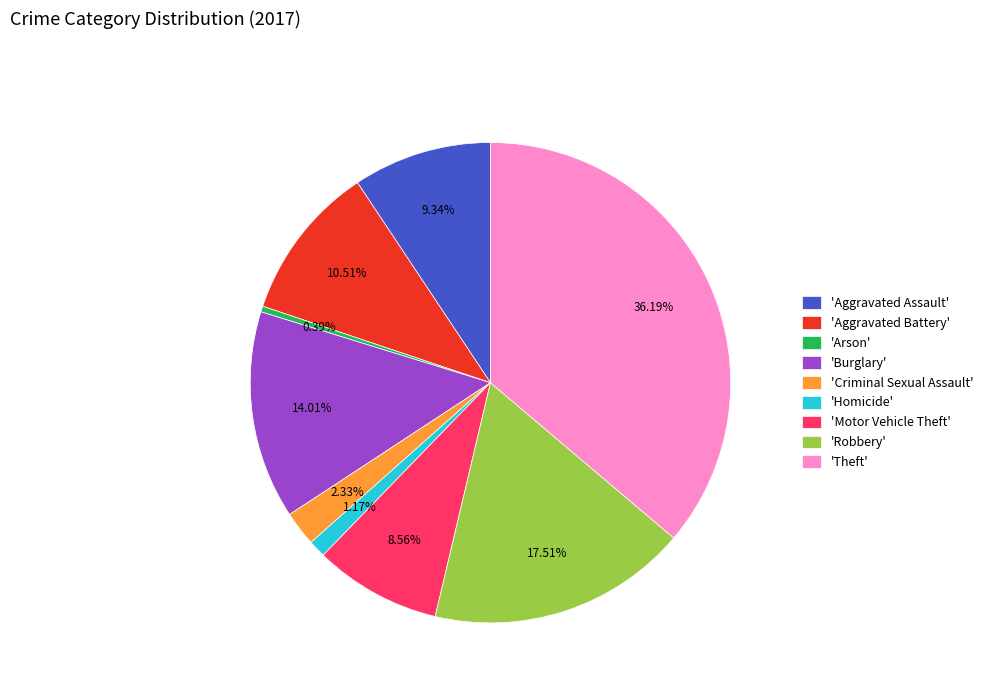

Count the number of slices in the pie.

9